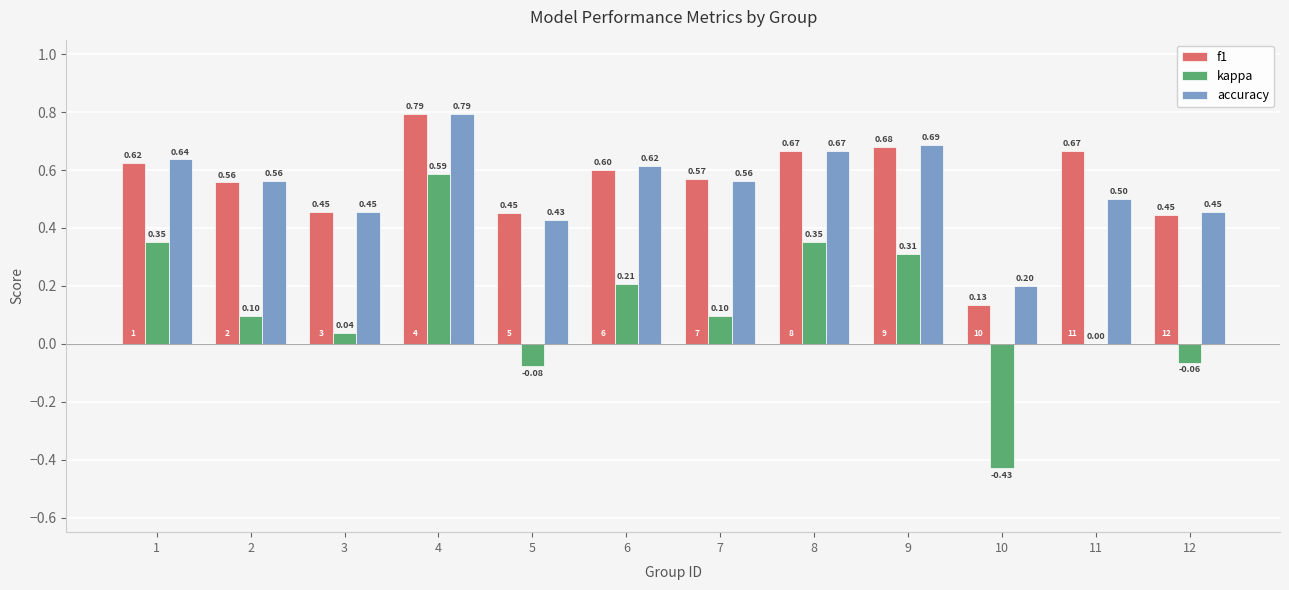

What is the total value across all series at 1?

1.6